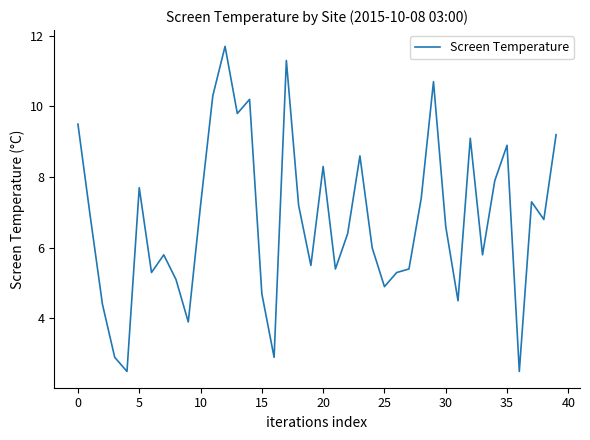

What is the smallest value displayed?

2.5